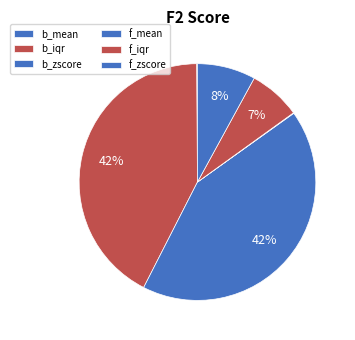

Count the number of slices in the pie.

6